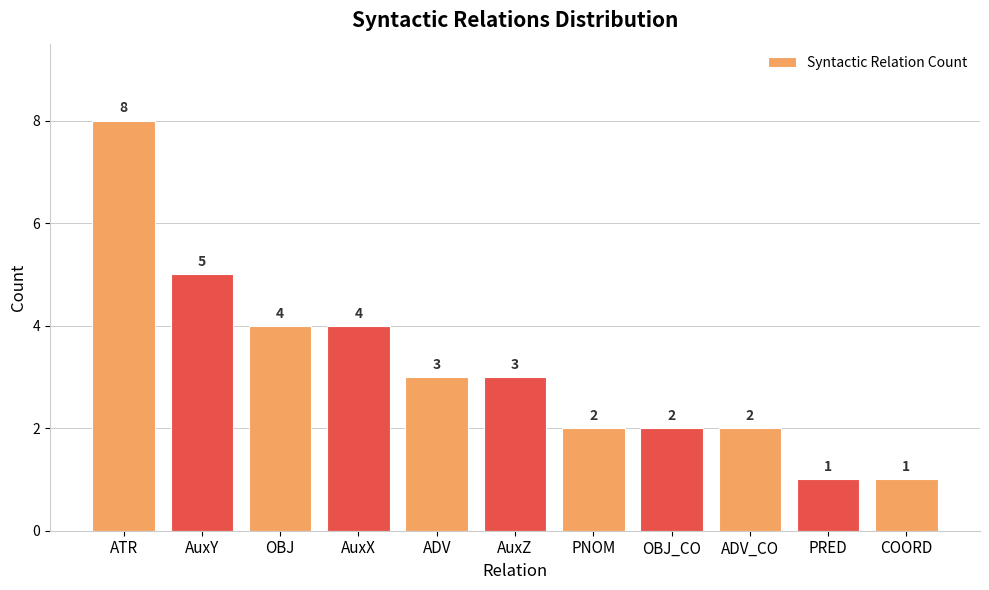

What is the difference between the second highest and minimum values?

4